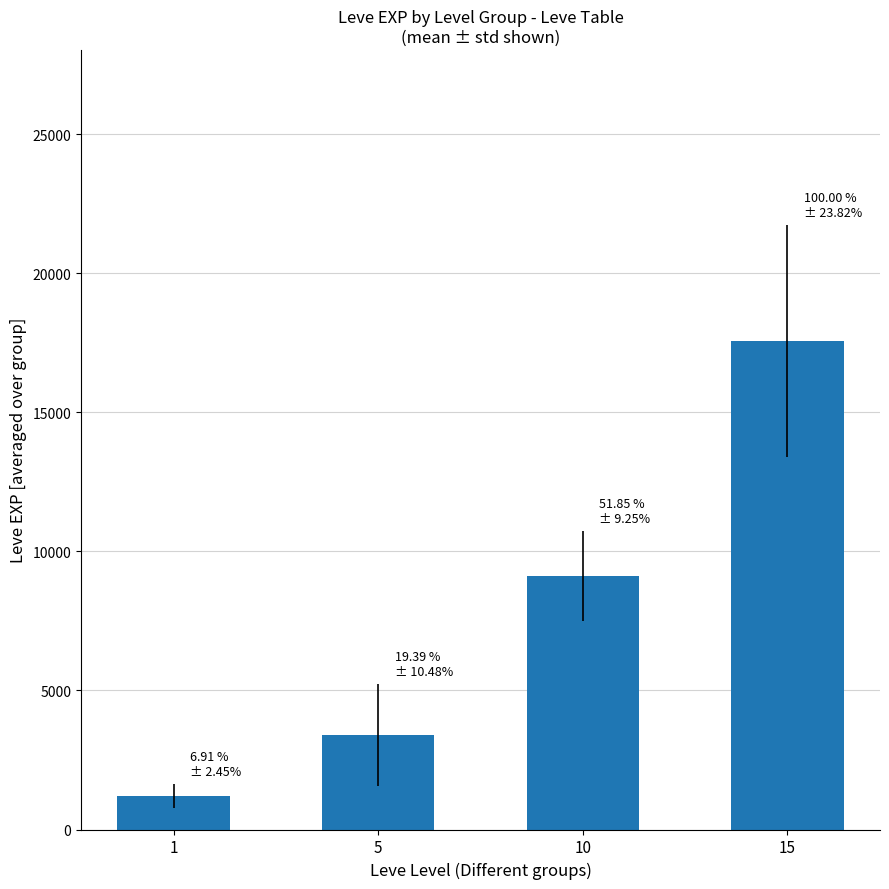

Does the chart contain any negative values?

No